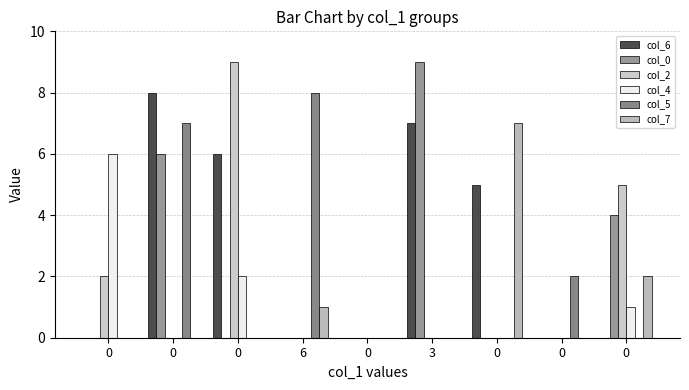

True or false: col_5 has a value of 0 at 0.

True